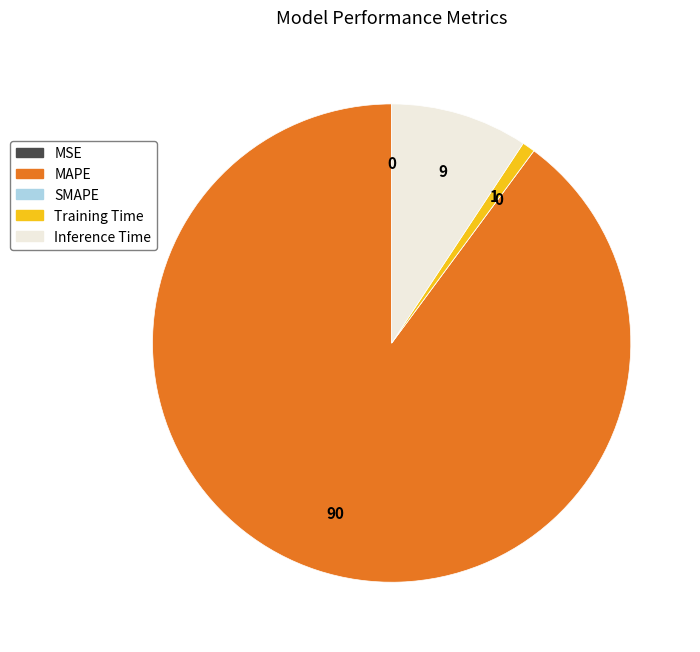

Do Training Time and Inference Time together represent more than half of the pie?

No